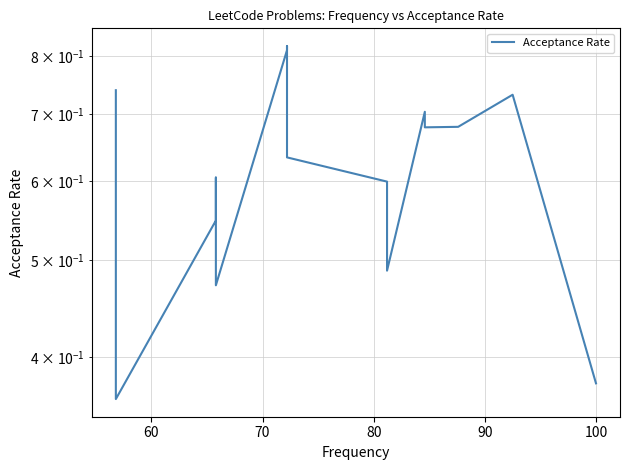

What is the greatest value displayed?

0.8